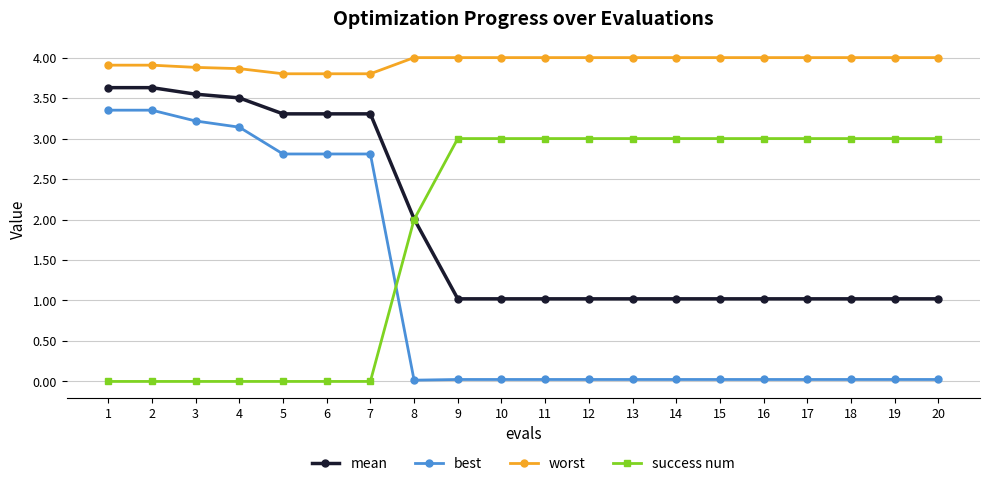

Between which two adjacent categories do best and success num first intersect?

7 and 8